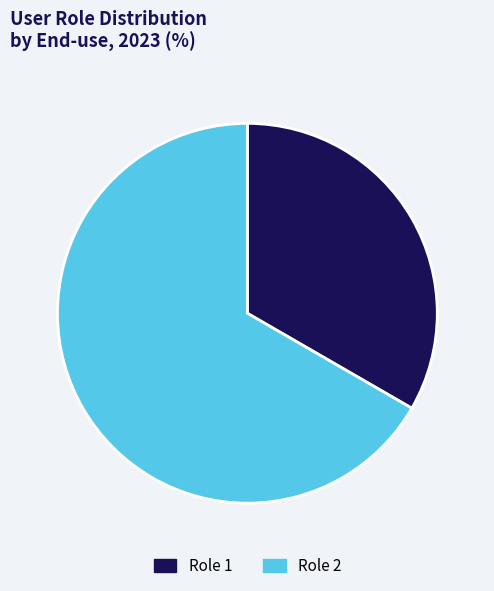

Is it true that Role 2 is 67% of the pie?

True